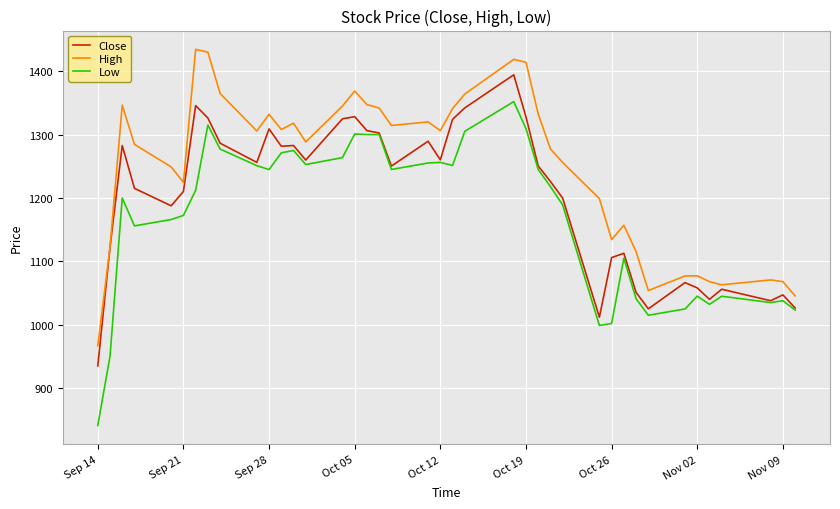

True or false: Low has more than 1 interior local peaks.

True